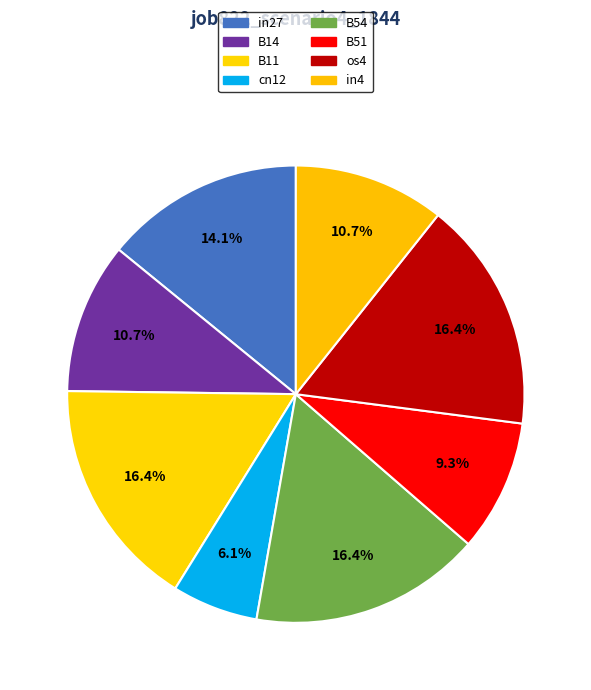

What percentage is NOT represented by in27?

85.9%